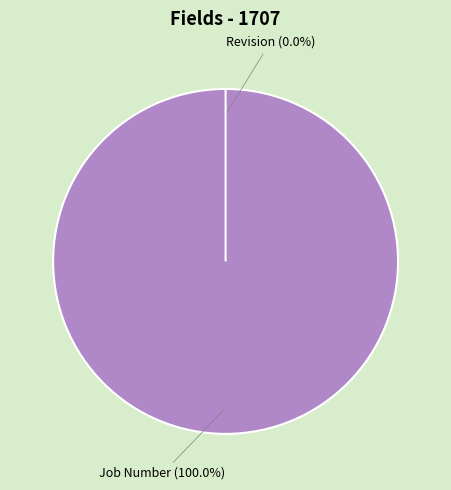

Is it true that Revision is 8% of the pie?

False